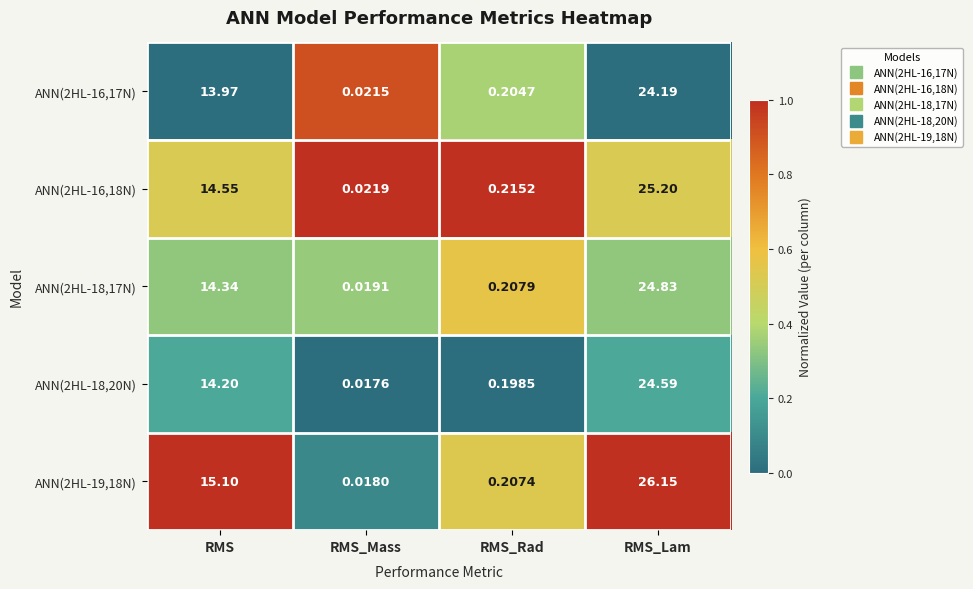

List the labels in order of ANN(2HL-16,18N) value, largest first.

RMS_Lam, RMS, RMS_Rad, RMS_Mass